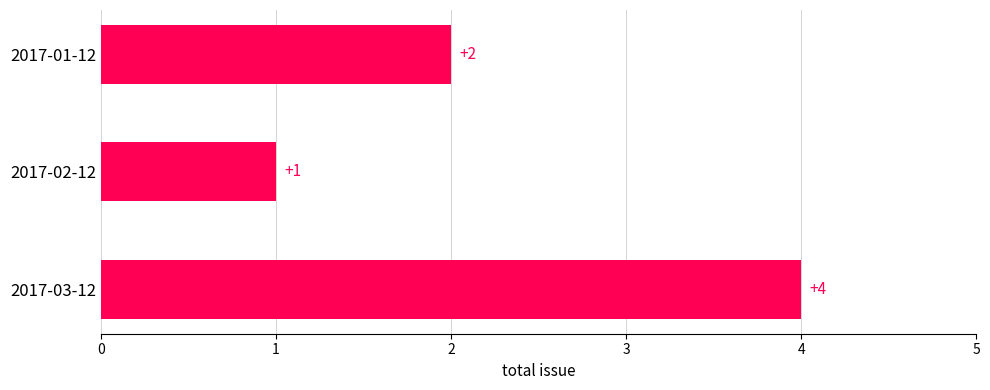

What is the ratio of the value at 2017-01-12 to the value at 2017-03-12?

0.5